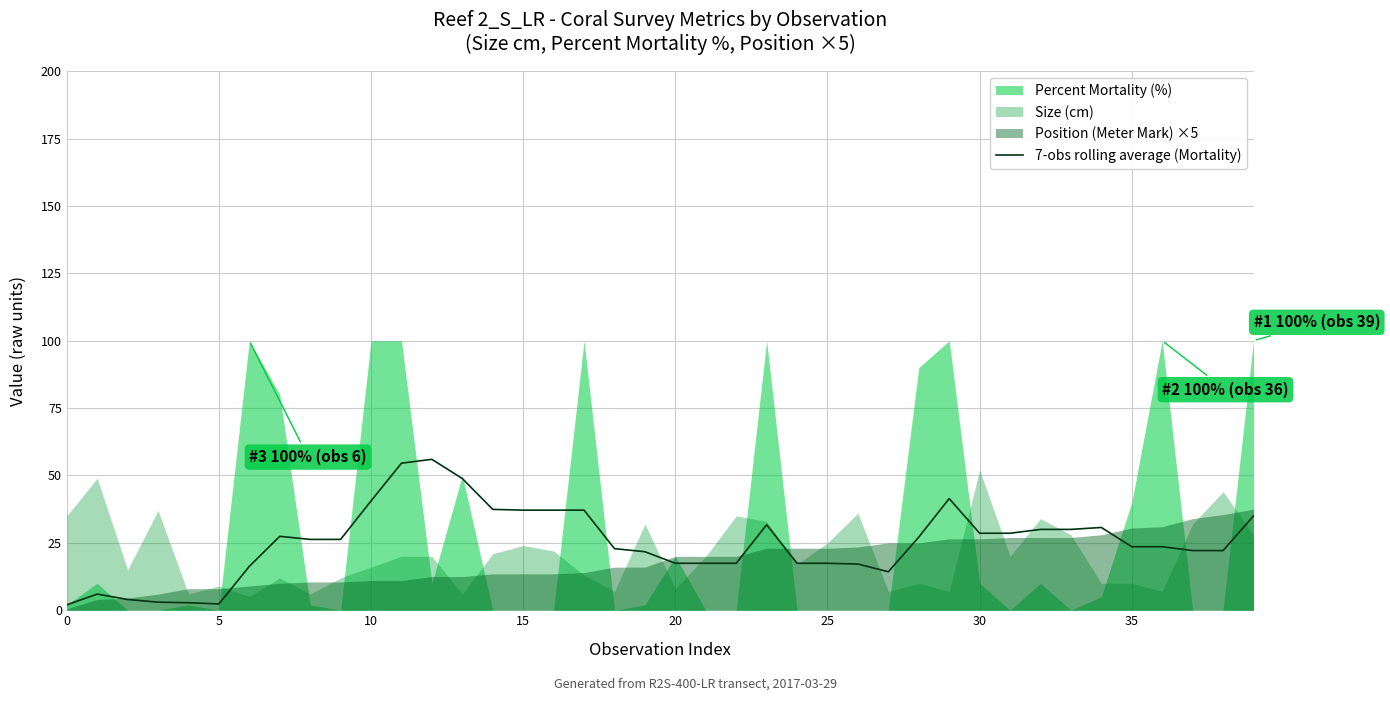

What is the ratio of the value at 28 to the value at 8?

1.0